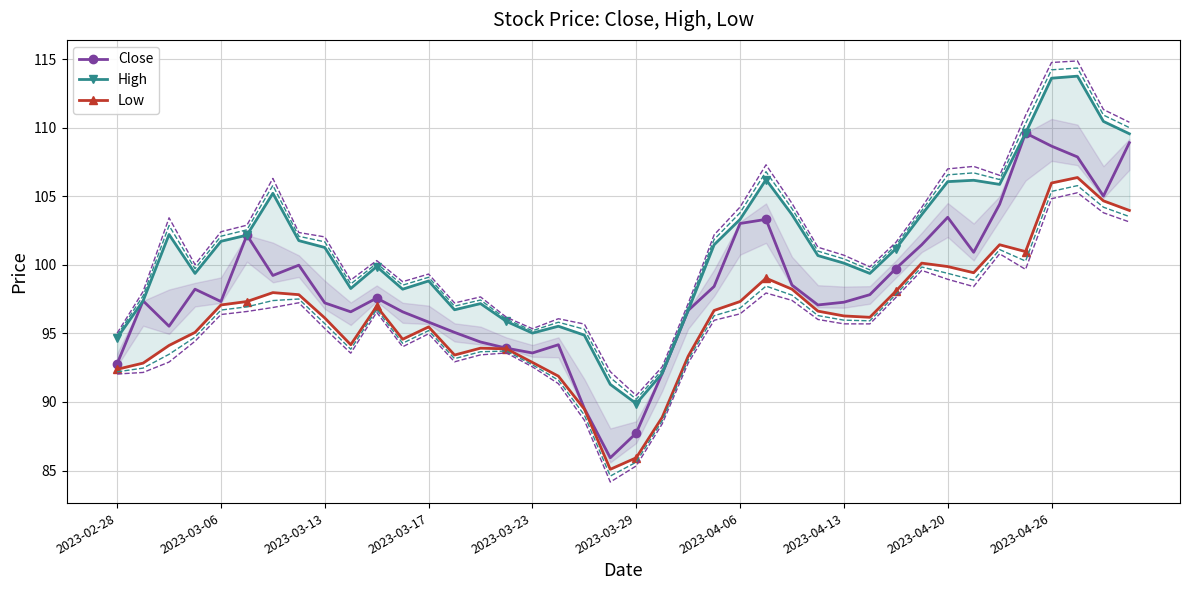

What is the maximum value for Close?

109.6